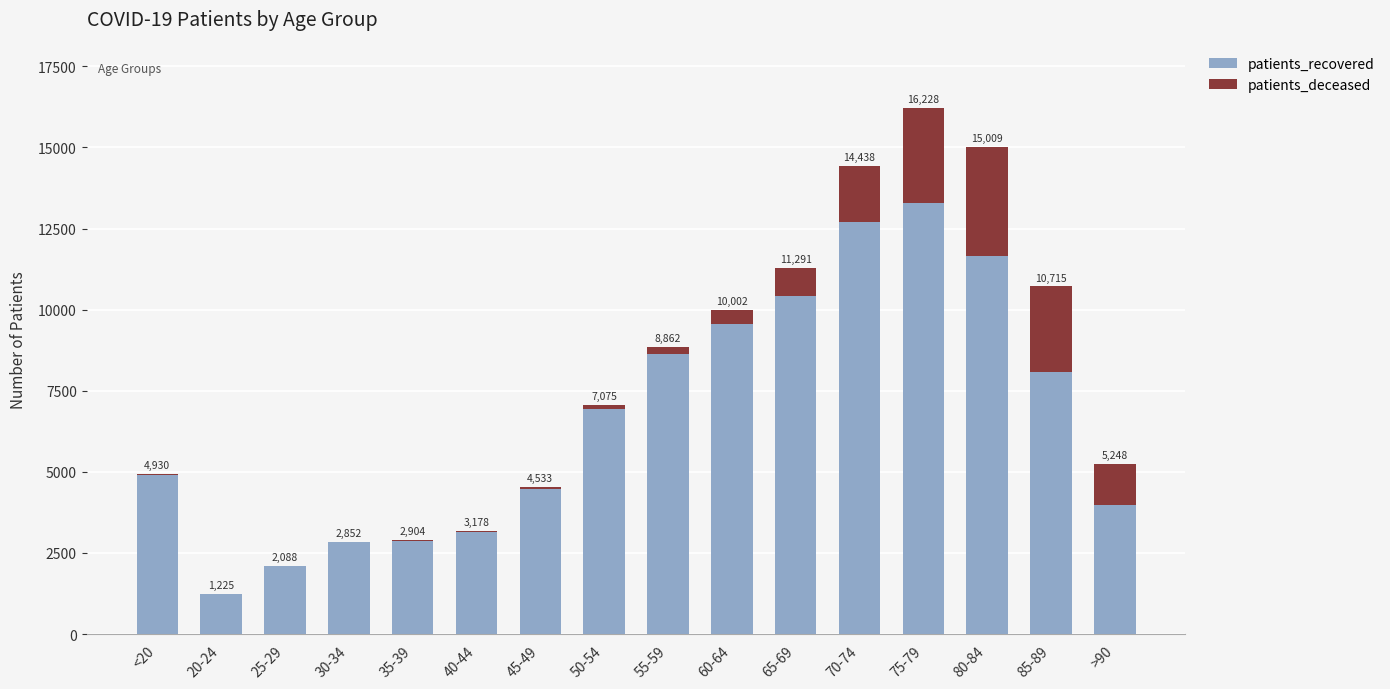

List the series in order of their peak value, lowest first.

patients_deceased, patients_recovered